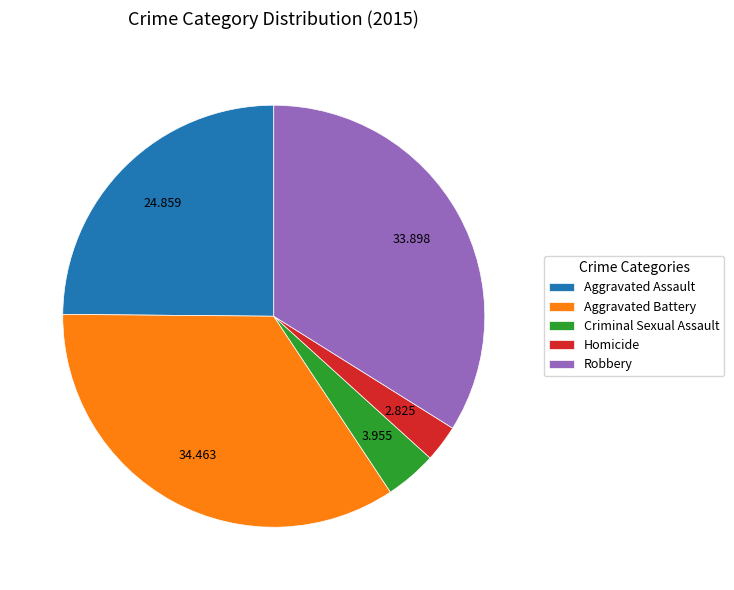

Rank the categories by value from lowest to highest.

Homicide, Criminal Sexual Assault, Aggravated Assault, Robbery, Aggravated Battery